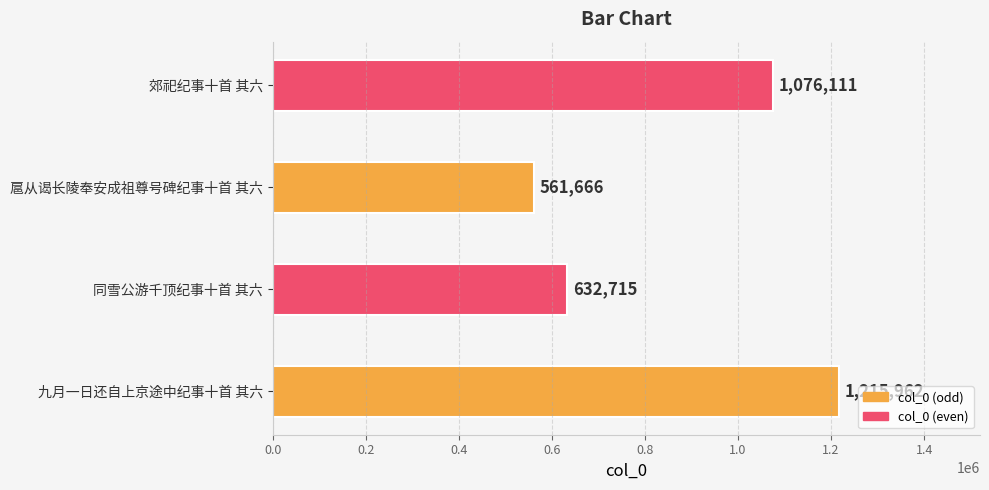

Reading bottom to top, transcribe all the data shown in this chart.

九月一日还自上京途中纪事十首 其六=1215962	同雪公游千顶纪事十首 其六=632715	扈从谒长陵奉安成祖尊号碑纪事十首 其六=561666	郊祀纪事十首 其六=1076111